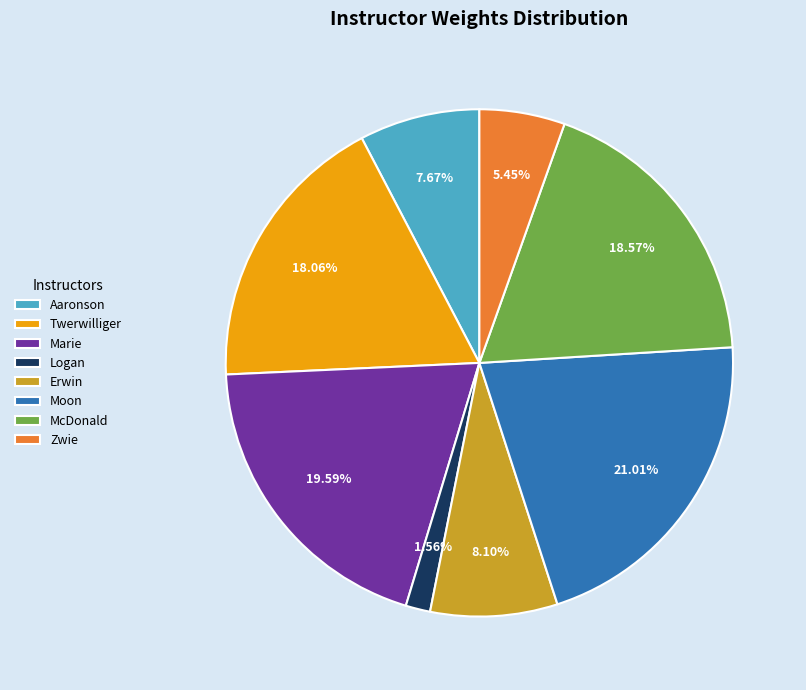

What percentage is NOT represented by Aaronson?

92.3%